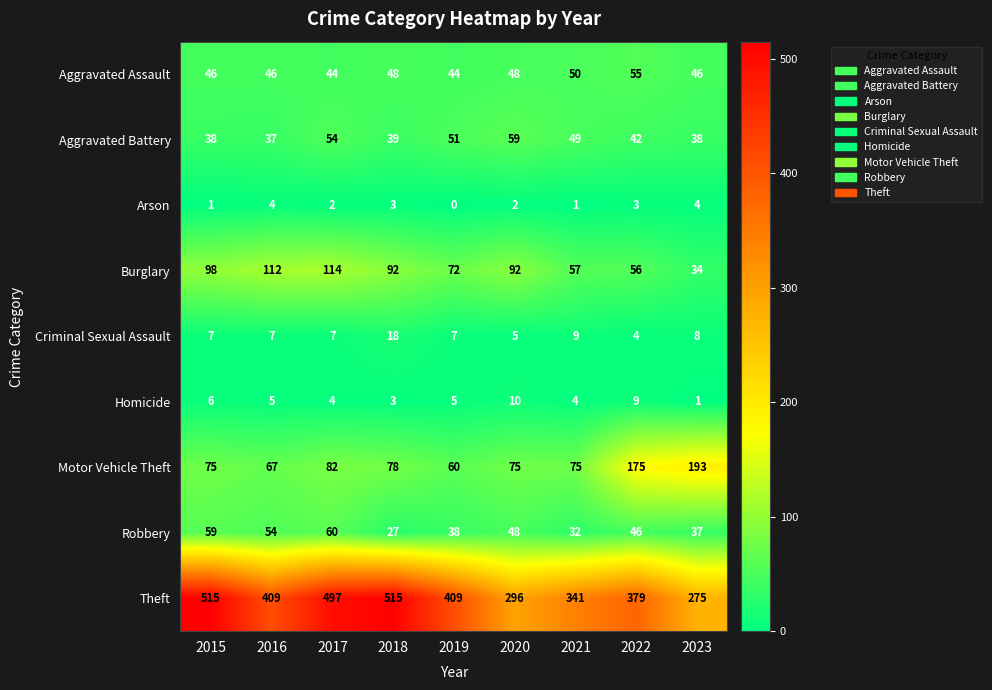

Rank the series at 2021 from highest to lowest value.

Theft, Motor Vehicle Theft, Burglary, Aggravated Assault, Aggravated Battery, Robbery, Criminal Sexual Assault, Homicide, Arson